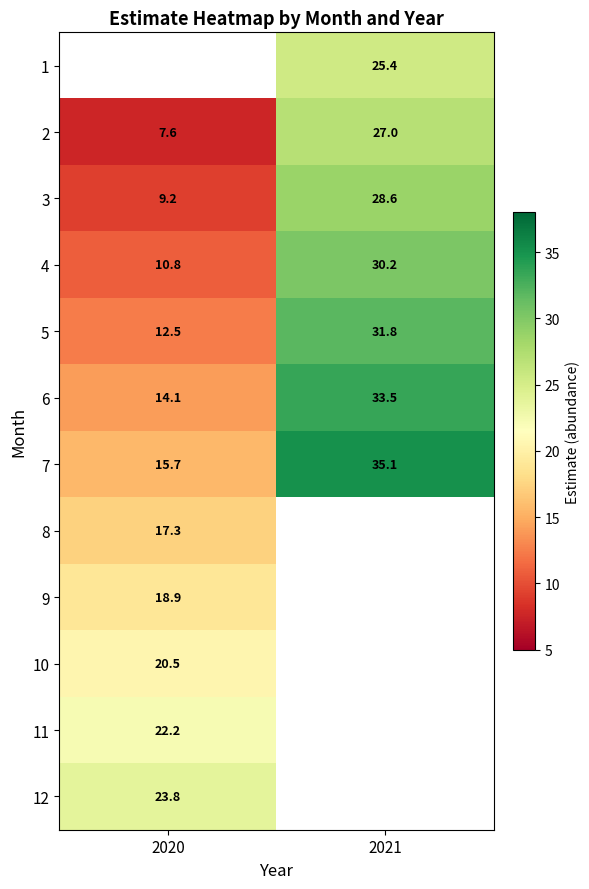

Which category has the highest value across all series?

2021